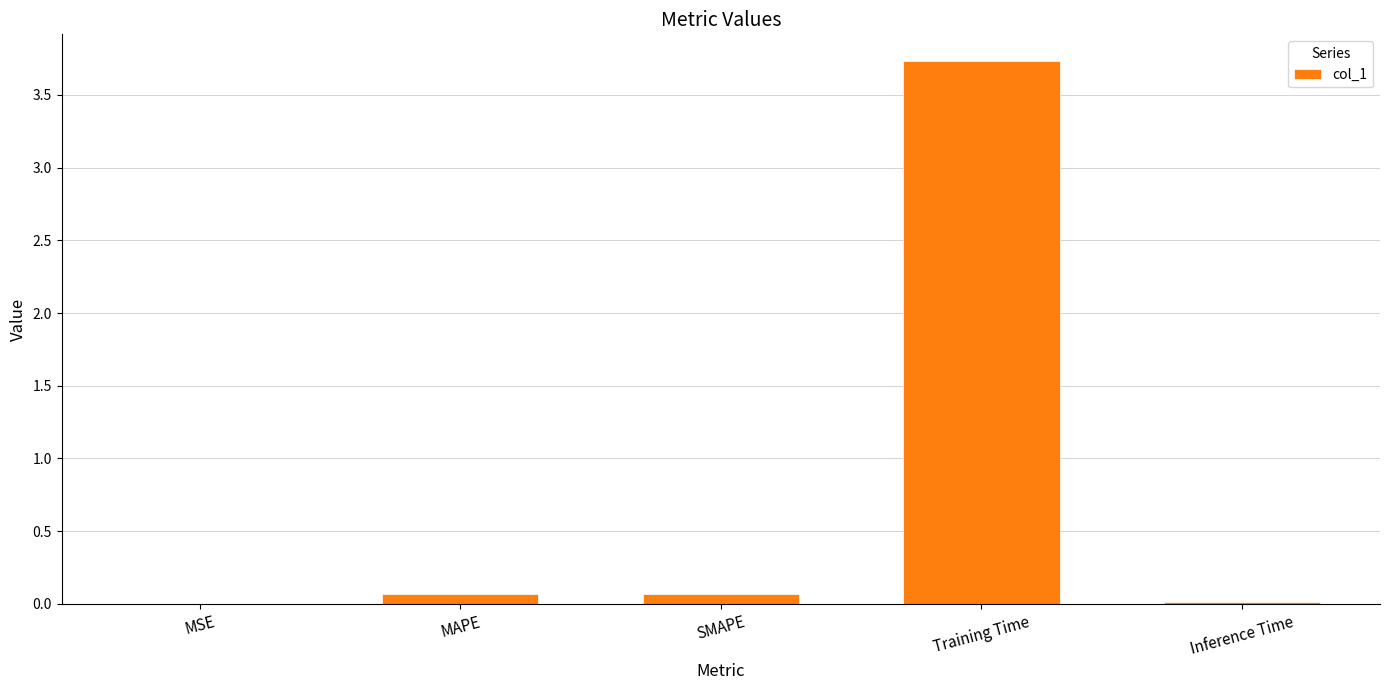

The chart shows a value of 0.0 at Inference Time. True or false?

True